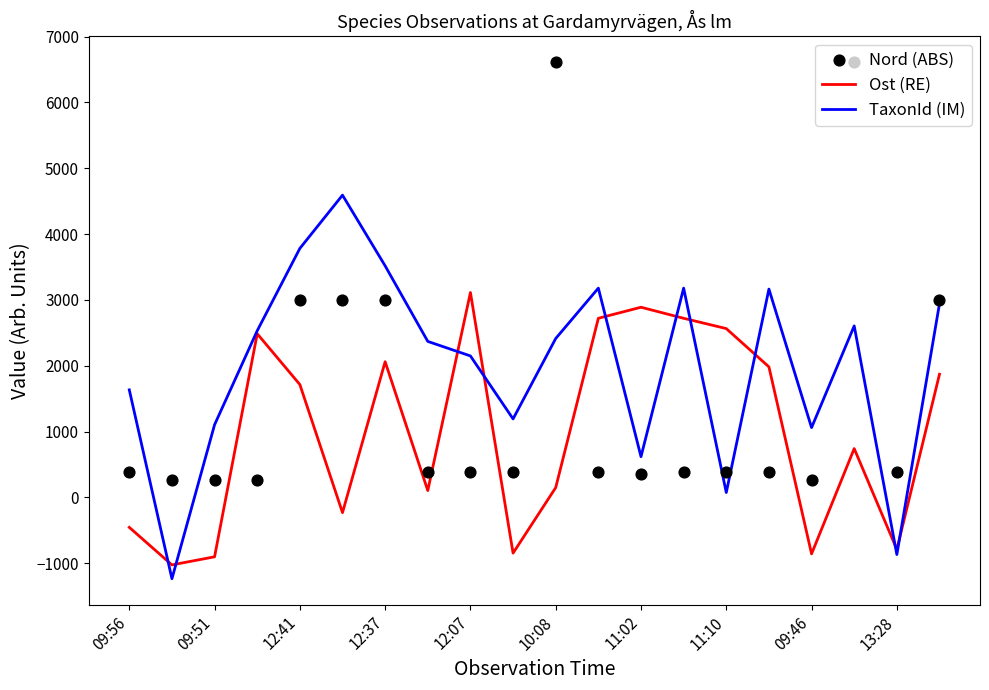

At how many categories does at least one series exceed -213?

20